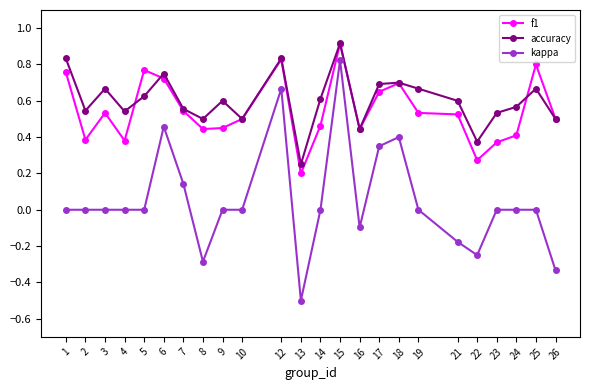

True or false: kappa and accuracy cross at least once.

False